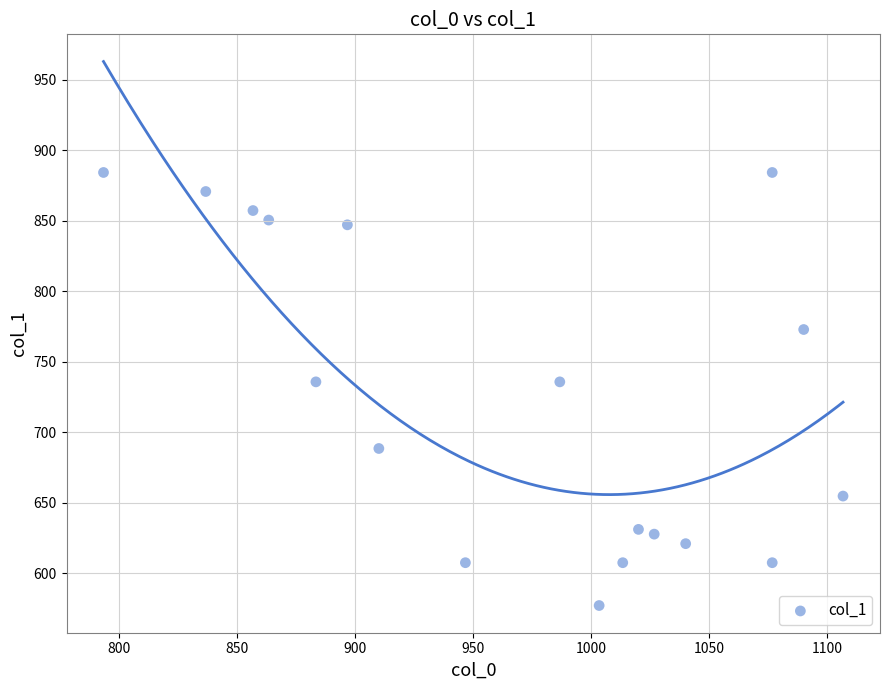

What is the range of Y values (max minus min)?

307.1